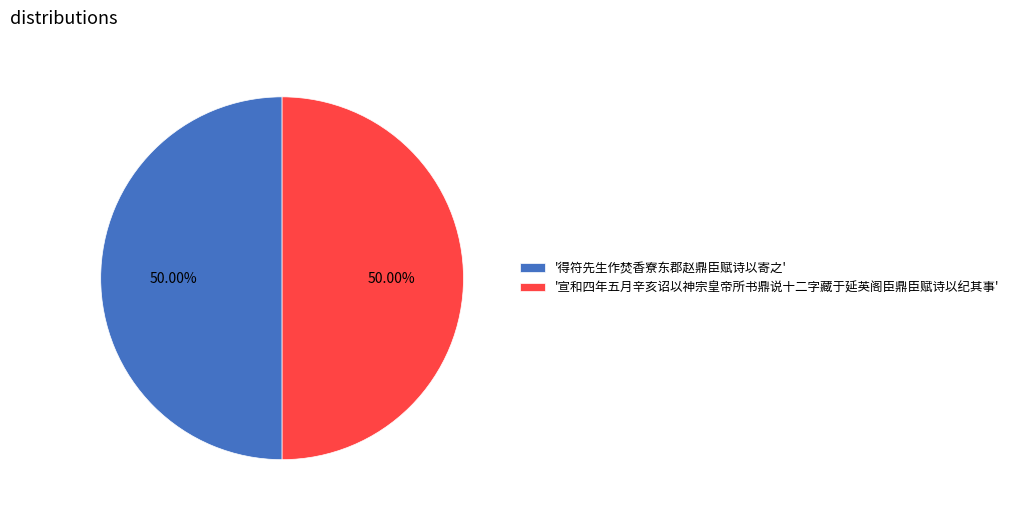

Is the sum of '得符先生作焚香寮东郡赵鼎臣赋诗以寄之' and '宣和四年五月辛亥诏以神宗皇帝所书鼎说十二字藏于延英阁臣鼎臣赋诗以纪其事' greater than half?

Yes